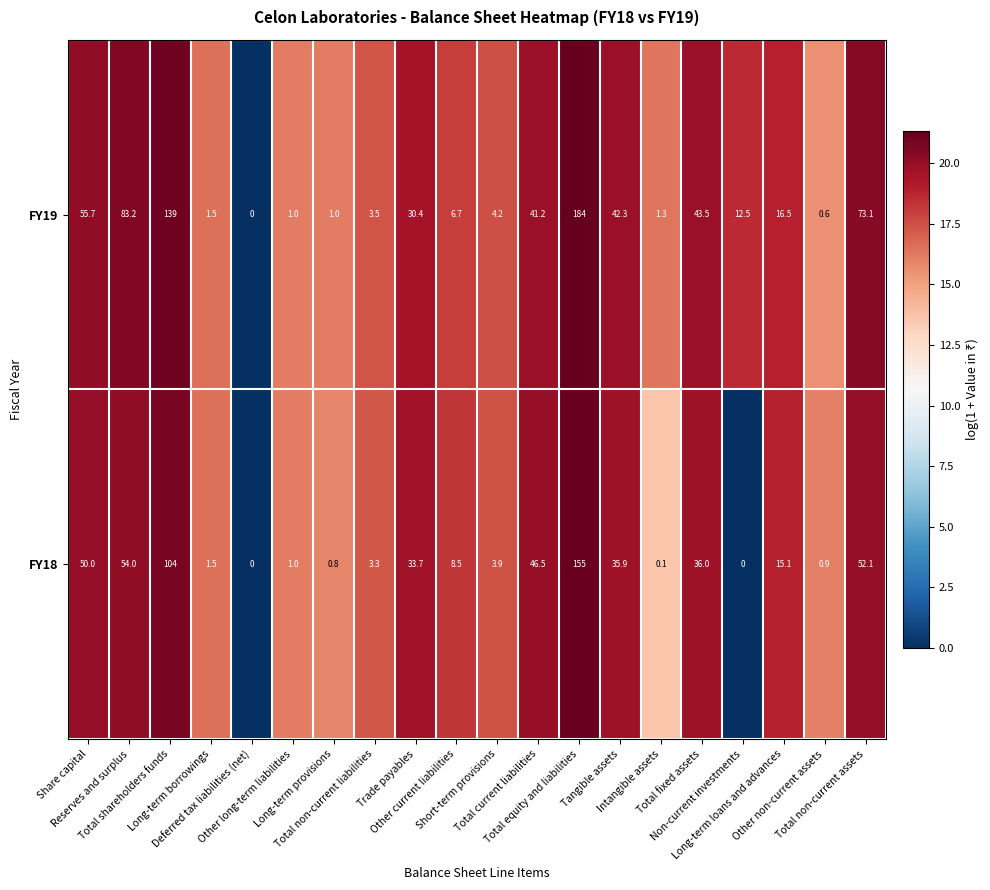

What is the highest value of the FY19 series?

184.0